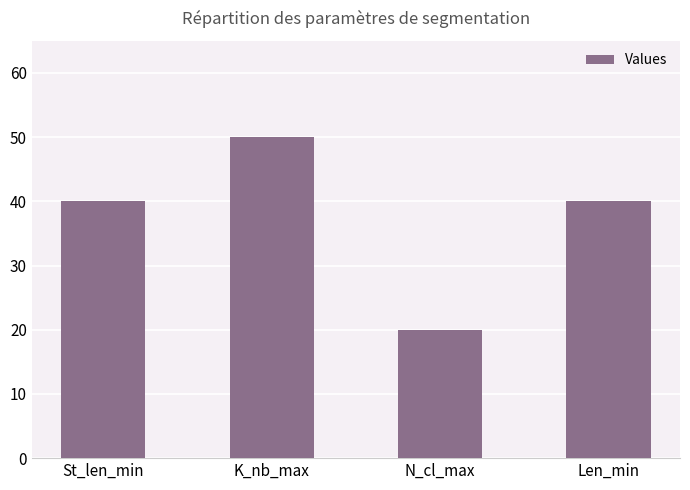

Reading left to right, what are all the values shown in this chart?

40	50	20	40